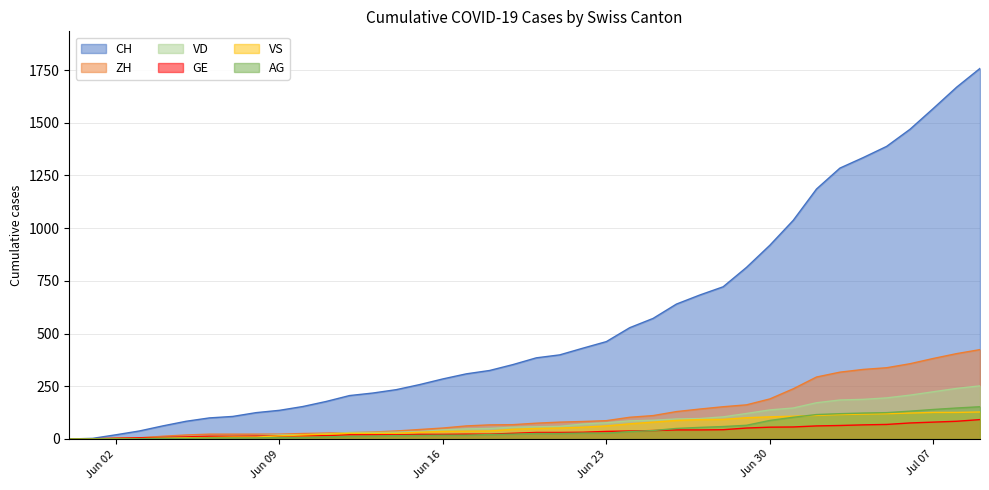

Rank the series at 2020-06-24 from highest to lowest value.

CH, ZH, VD, VS, GE, AG